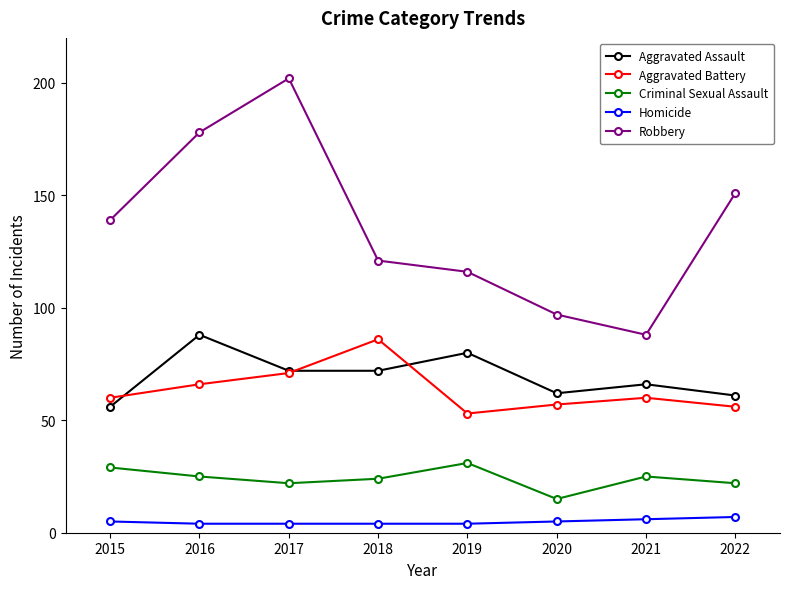

At how many categories does at least one series exceed 75?

8